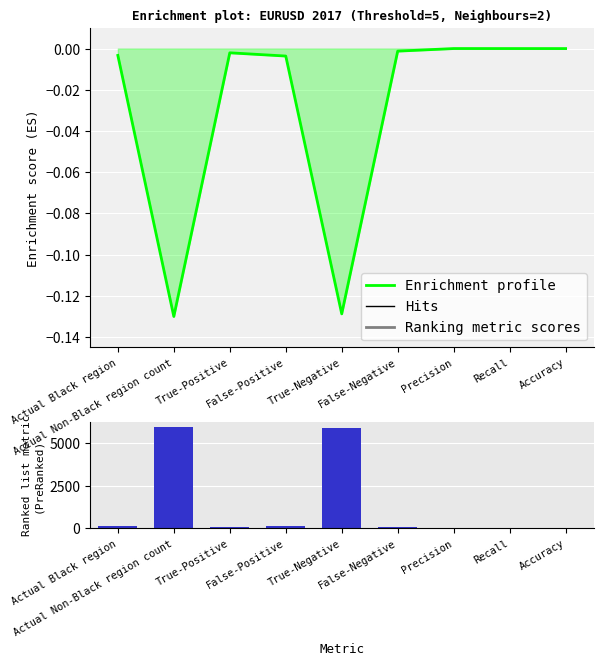

Is the value of Metric profile at True-Positive greater than the value of Ranking metric scores at True-Positive?

No